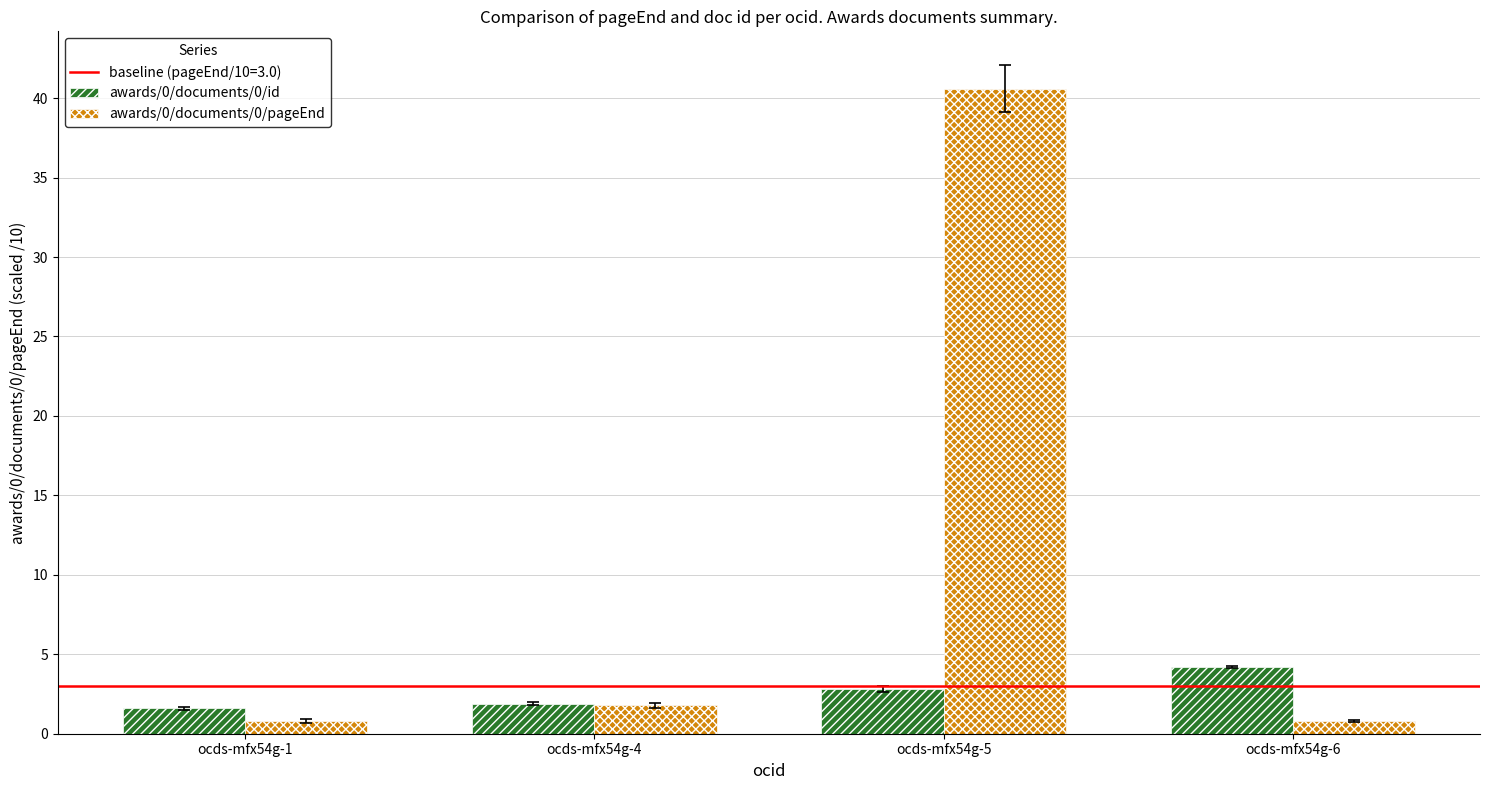

Are the bars horizontal?

No